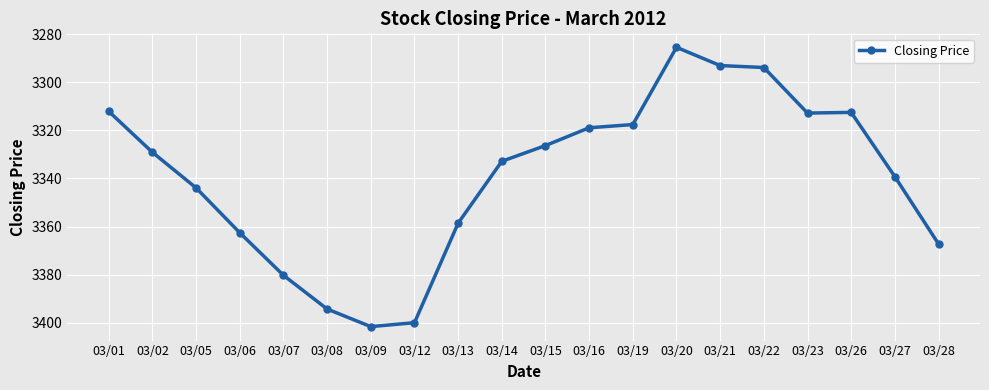

At which label is the value closest to 3343?

03/05